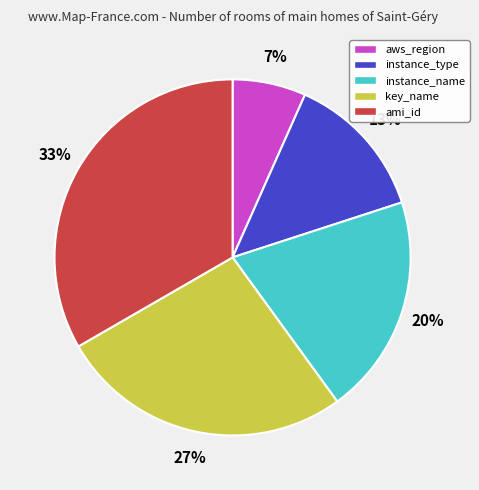

Rank the categories by value from highest to lowest.

ami_id, key_name, instance_name, instance_type, aws_region